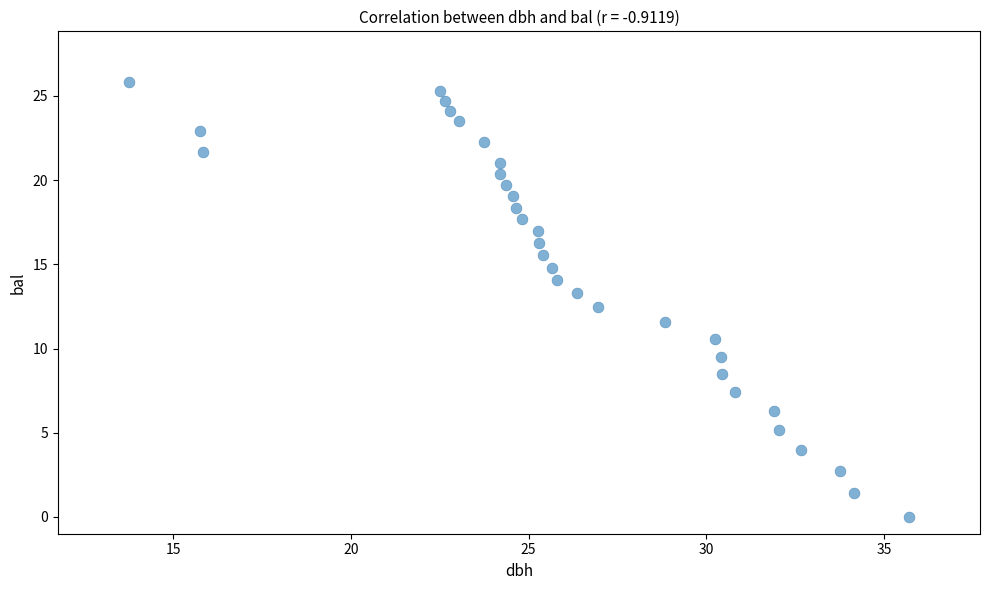

What is the range of X values (max minus min)?

22.0